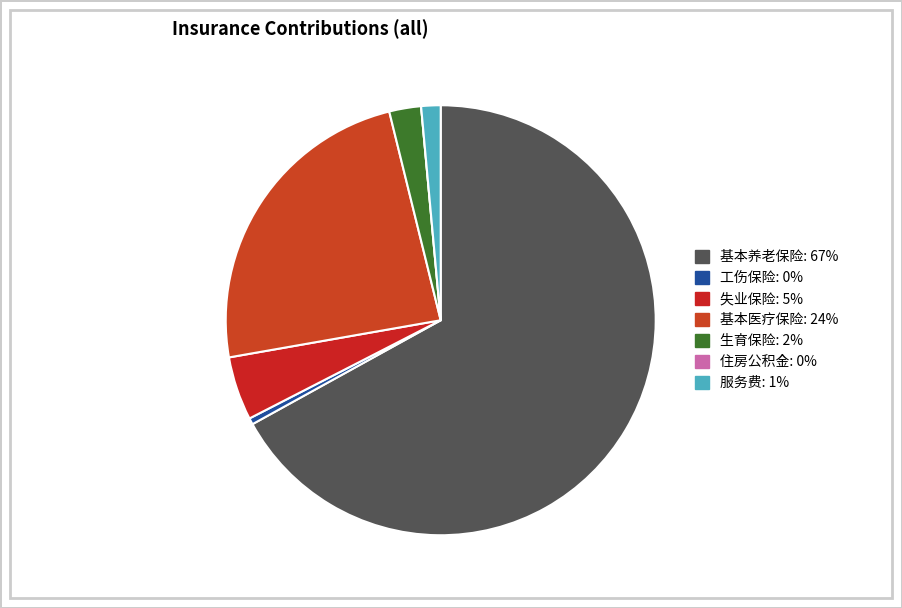

To the nearest percent, what percentage of the pie is 基本医疗保险?

24%